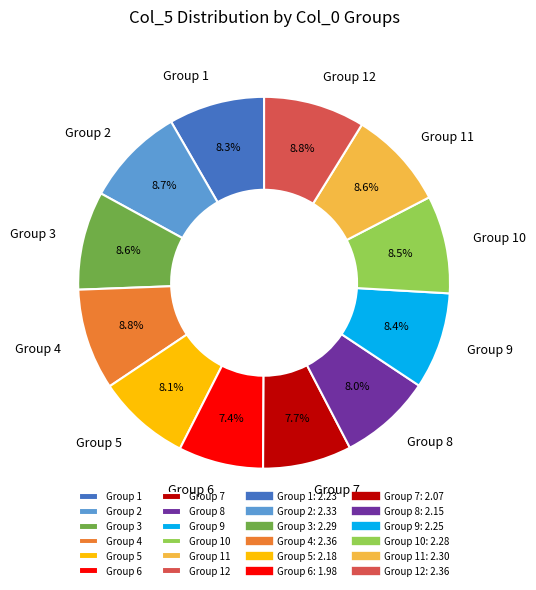

Which has a higher value, Group 8 or Group 3?

Group 3